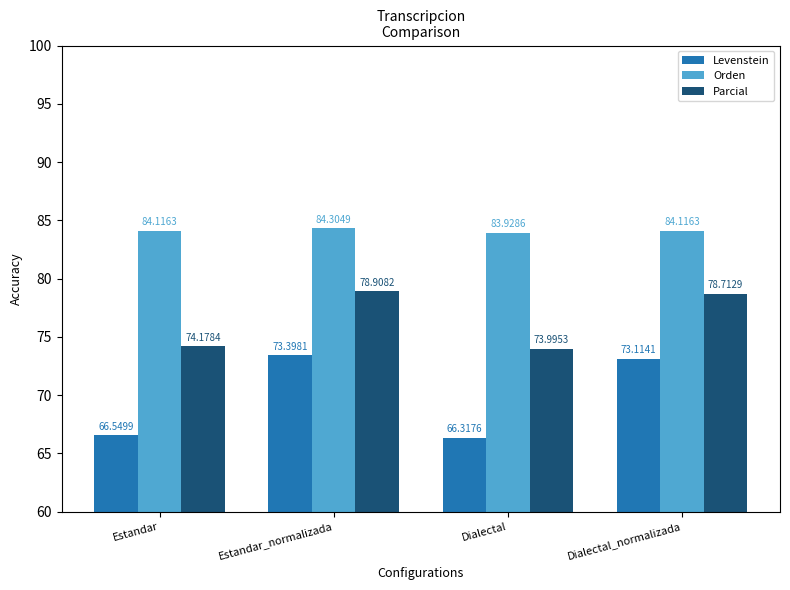

Which series has the largest total across all categories?

Orden